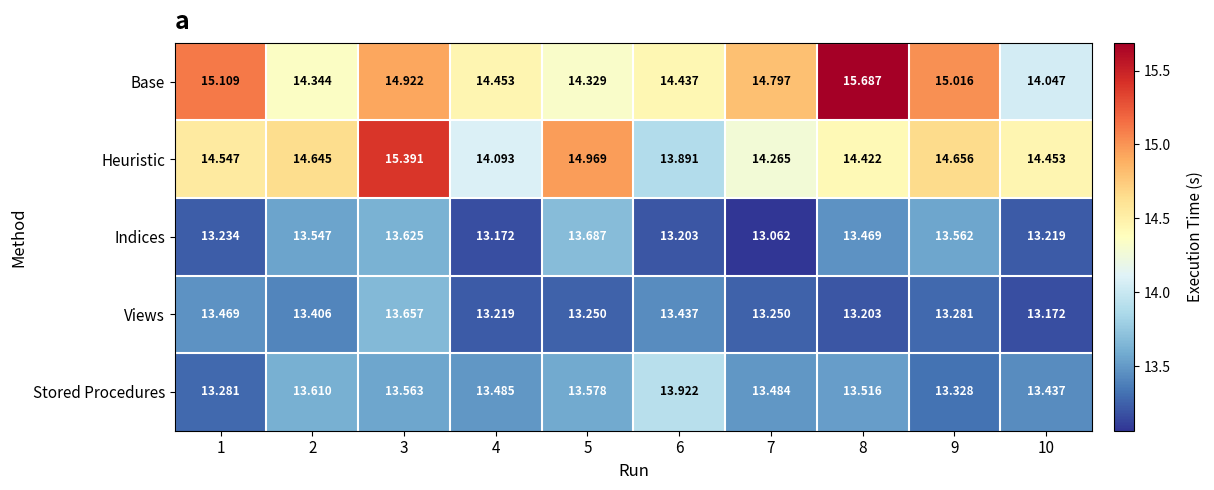

Rank the series by their maximum value, from lowest to highest.

Views, Indices, Stored Procedures, Heuristic, Base